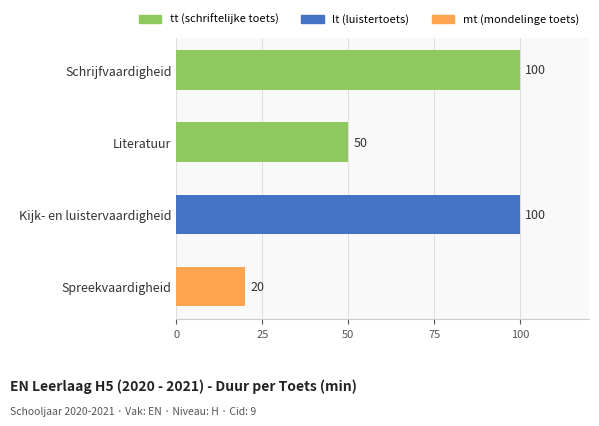

What is the label of the 4th bar from the top?

Spreekvaardigheid